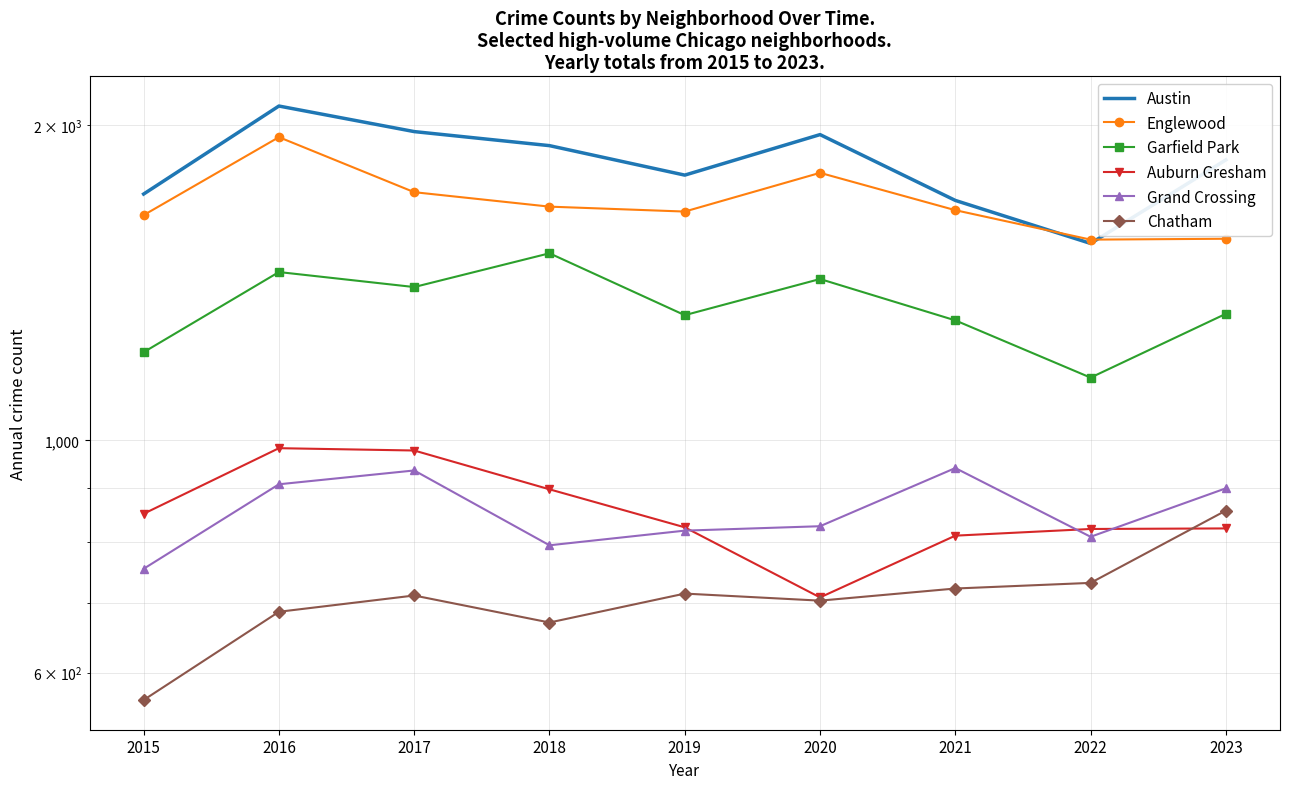

List the labels in order of Austin value, smallest first.

2022, 2021, 2015, 2019, 2023, 2018, 2020, 2017, 2016